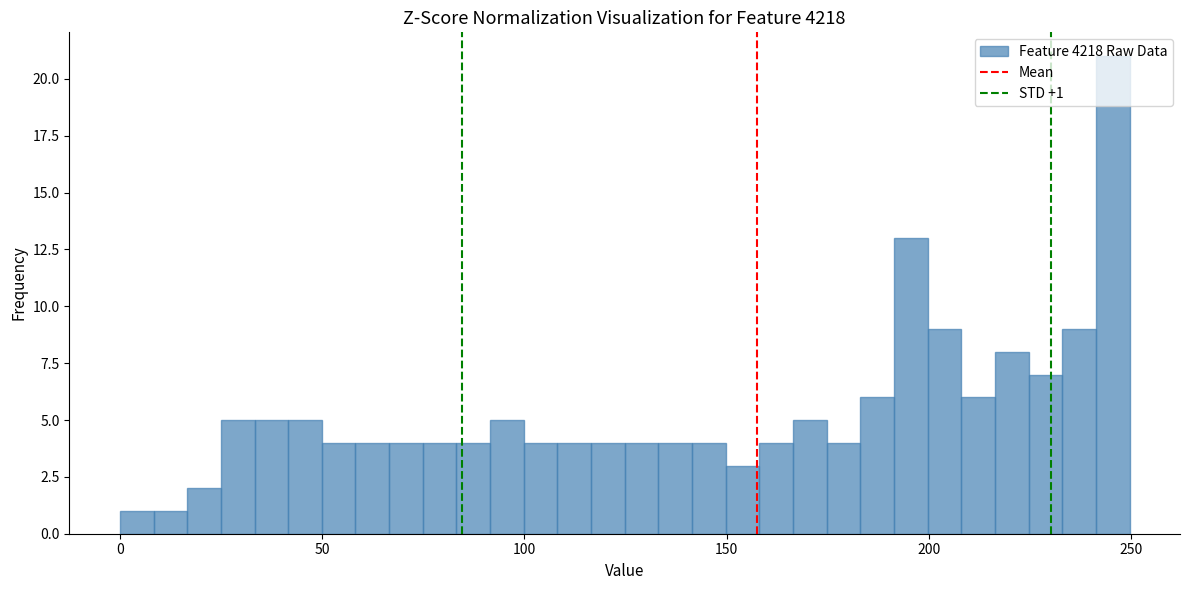

Read against the x-axis, roughly where is the centre of the tallest bar?

245